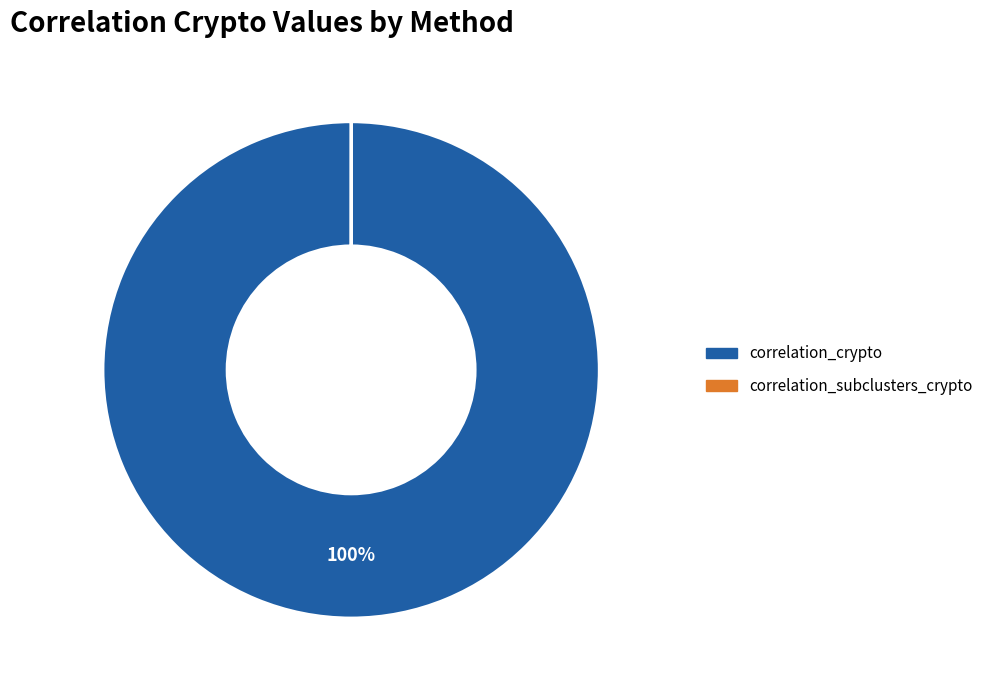

To the nearest percent, what is the average slice percentage?

50%